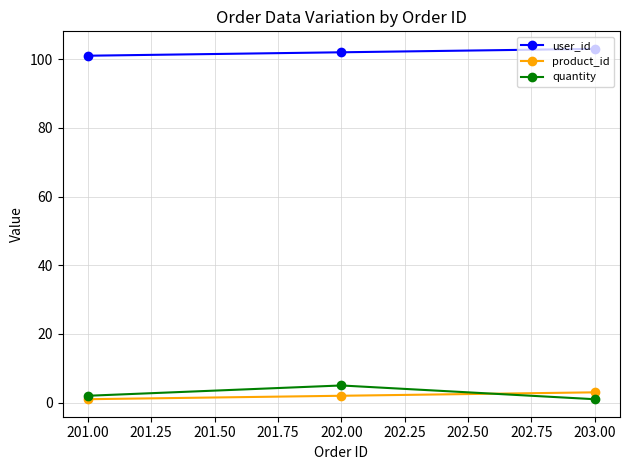

At how many categories does at least one series exceed 92?

3